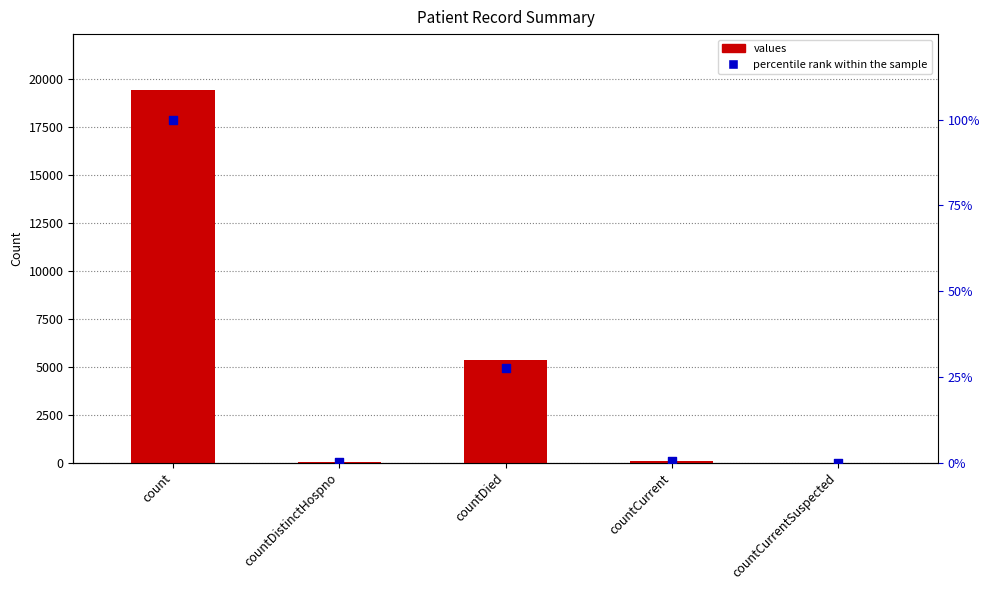

What are all the series names shown in the legend?

values, percentile rank within the sample